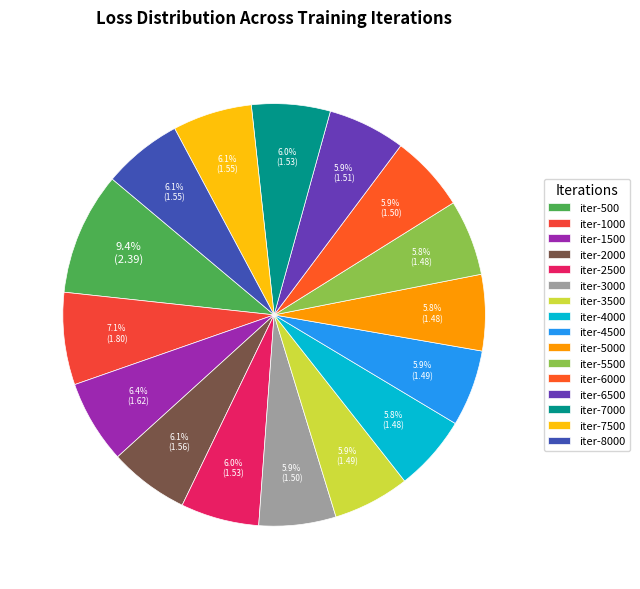

Do iter-2000 and iter-7500 together represent more than half of the pie?

No